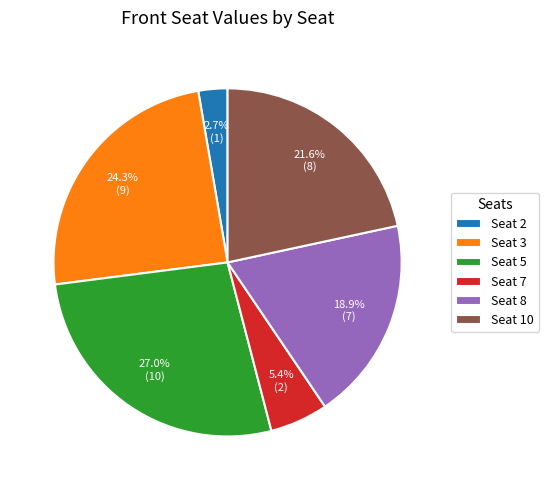

What is the ratio of the value at Seat 8 to the value at Seat 5?

0.7